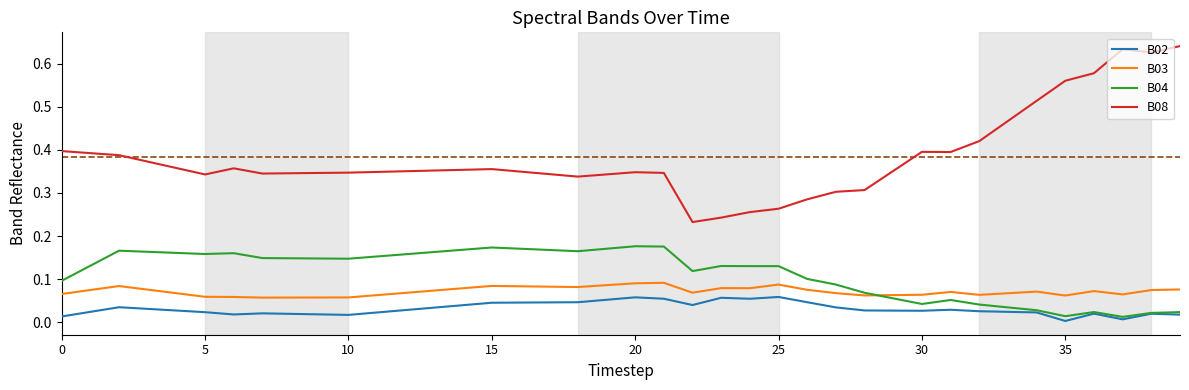

Which series has the largest total across all categories?

B08